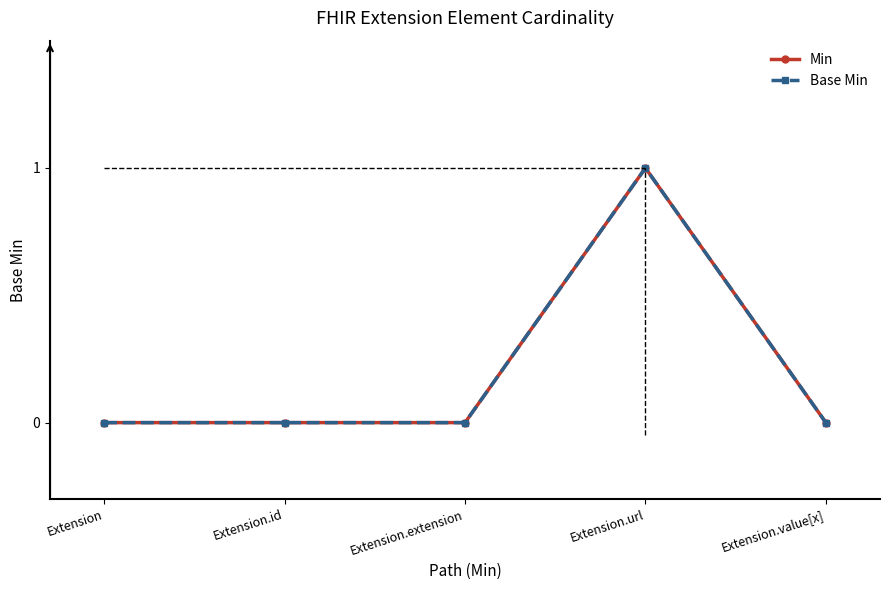

Is this an area chart (filled region under the line)?

No